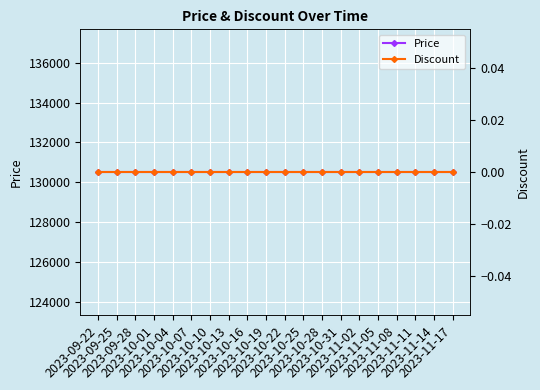

Is this an area chart (filled region under the line)?

No